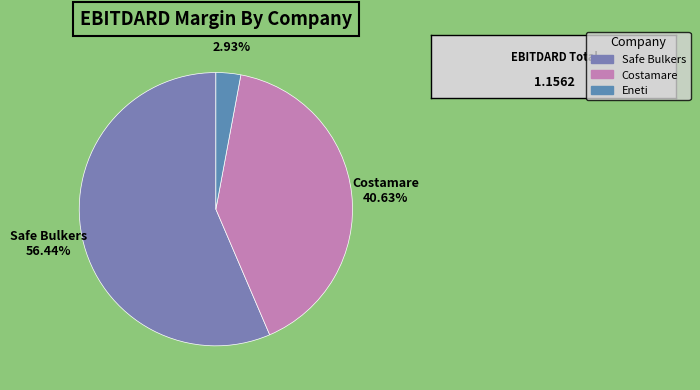

Is the sum of Safe Bulkers and Costamare greater than half?

Yes